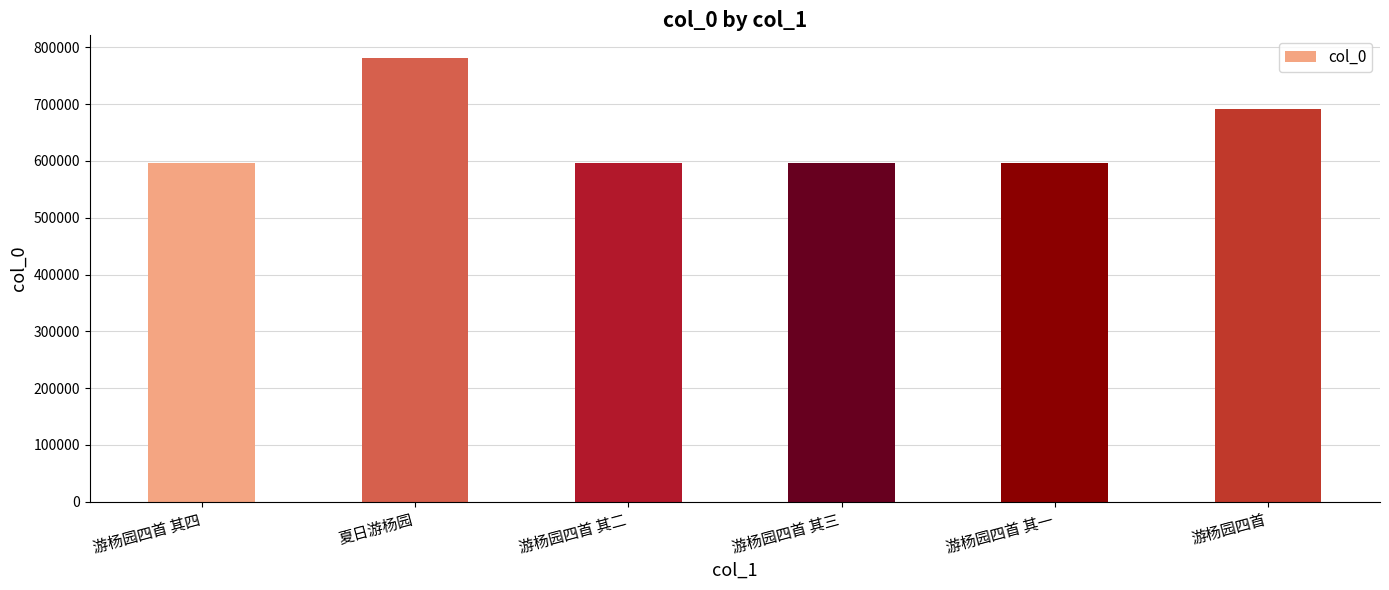

What is the change in value from 游杨园四首 其一 to 游杨园四首?

+95521